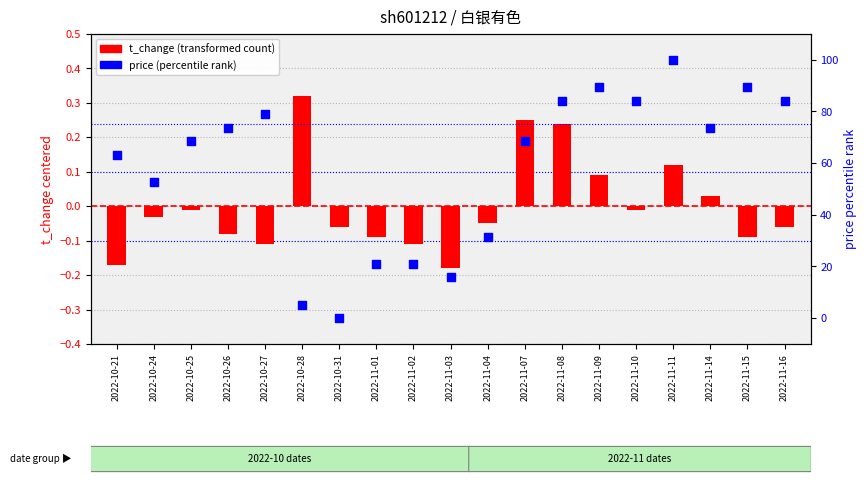

Which series reaches the maximum Y coordinate?

price (percentile rank)